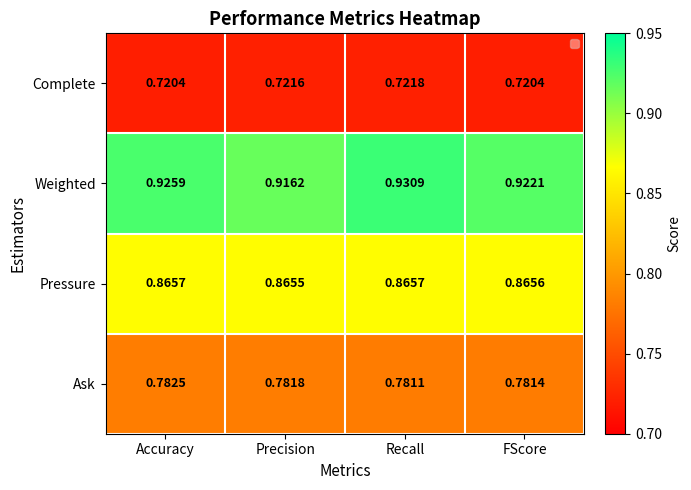

Rank the series at Accuracy from lowest to highest value.

Complete, Ask, Pressure, Weighted